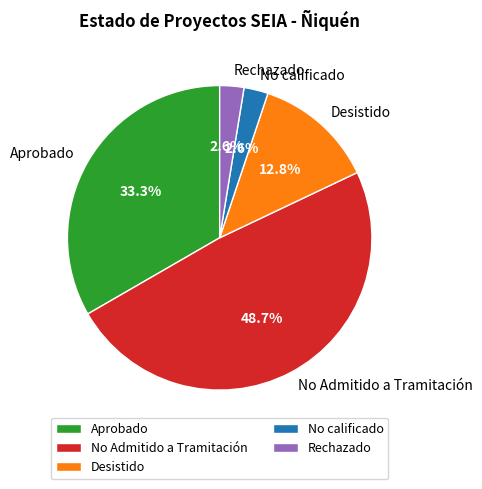

Is the sum of No Admitido a Tramitación and Aprobado greater than half?

Yes